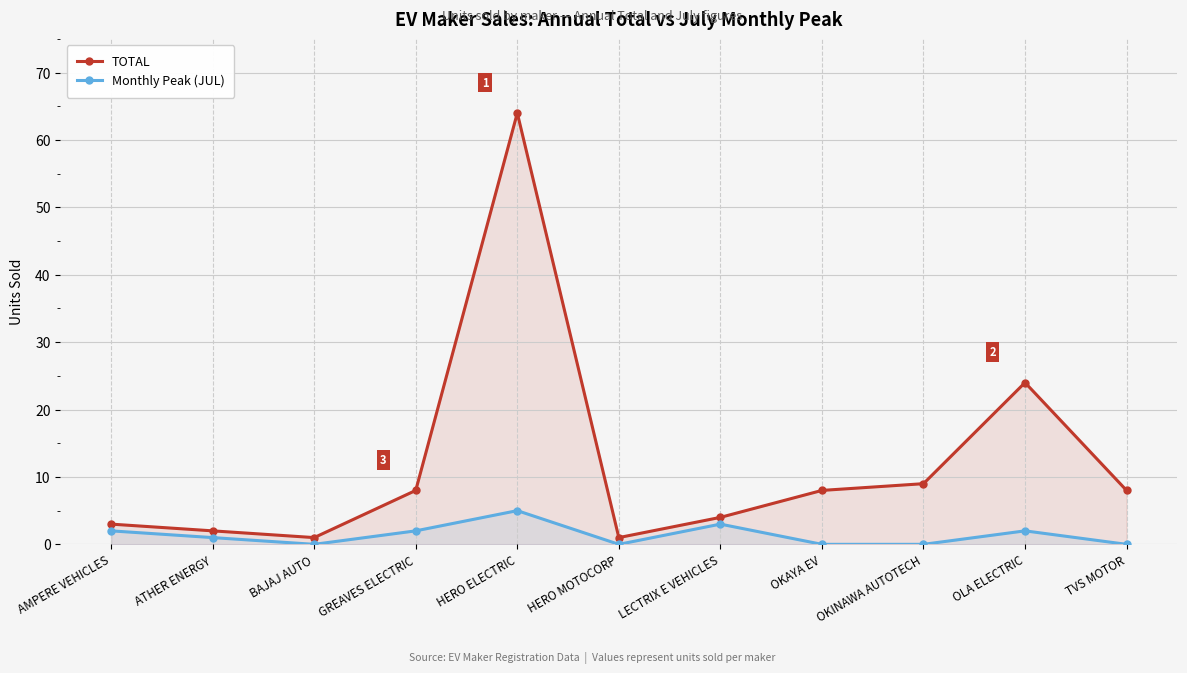

Between OKAYA EV and HERO ELECTRIC, which is larger?

HERO ELECTRIC